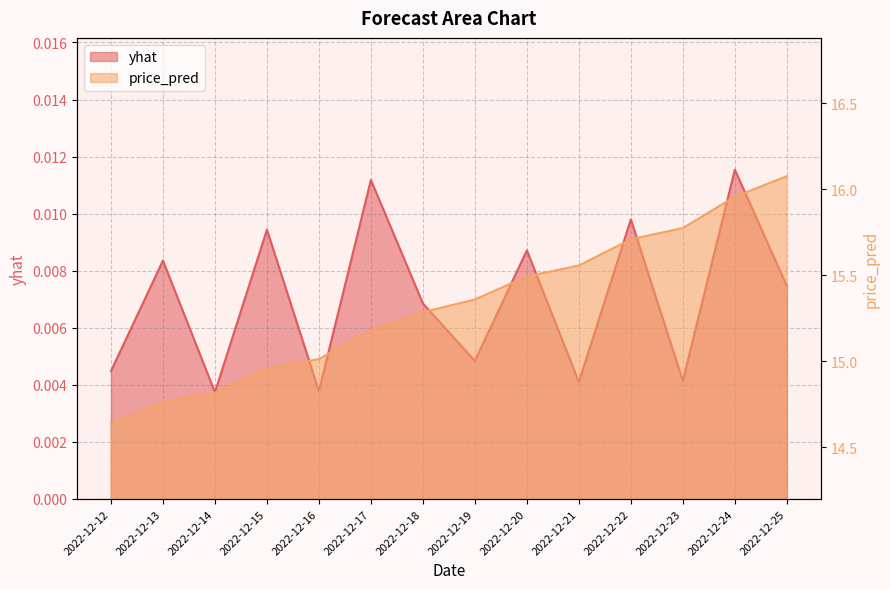

Does the chart have visible grid lines?

Yes